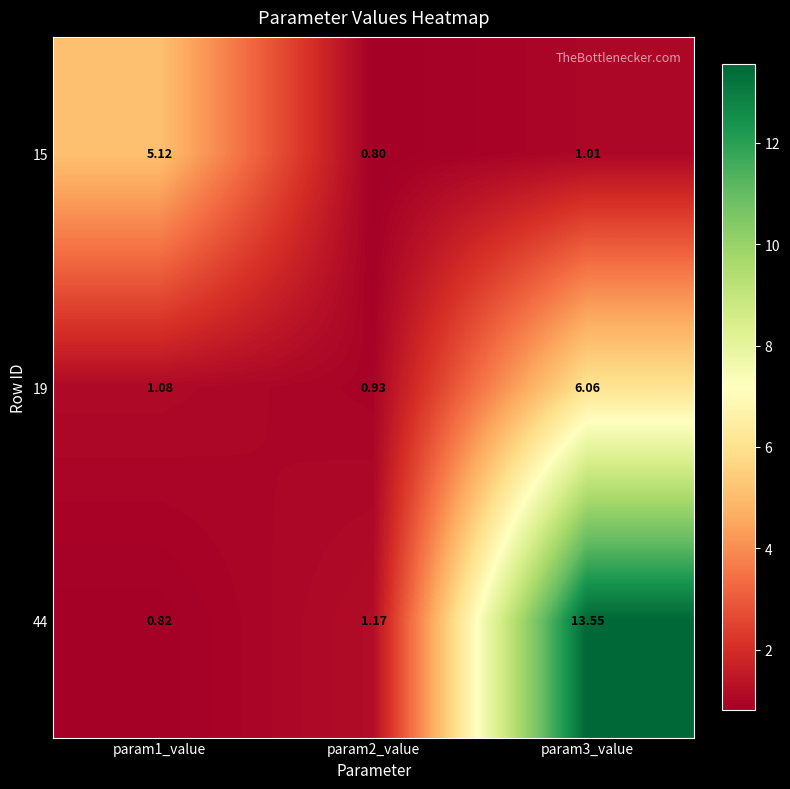

How many data points does each series have?

3